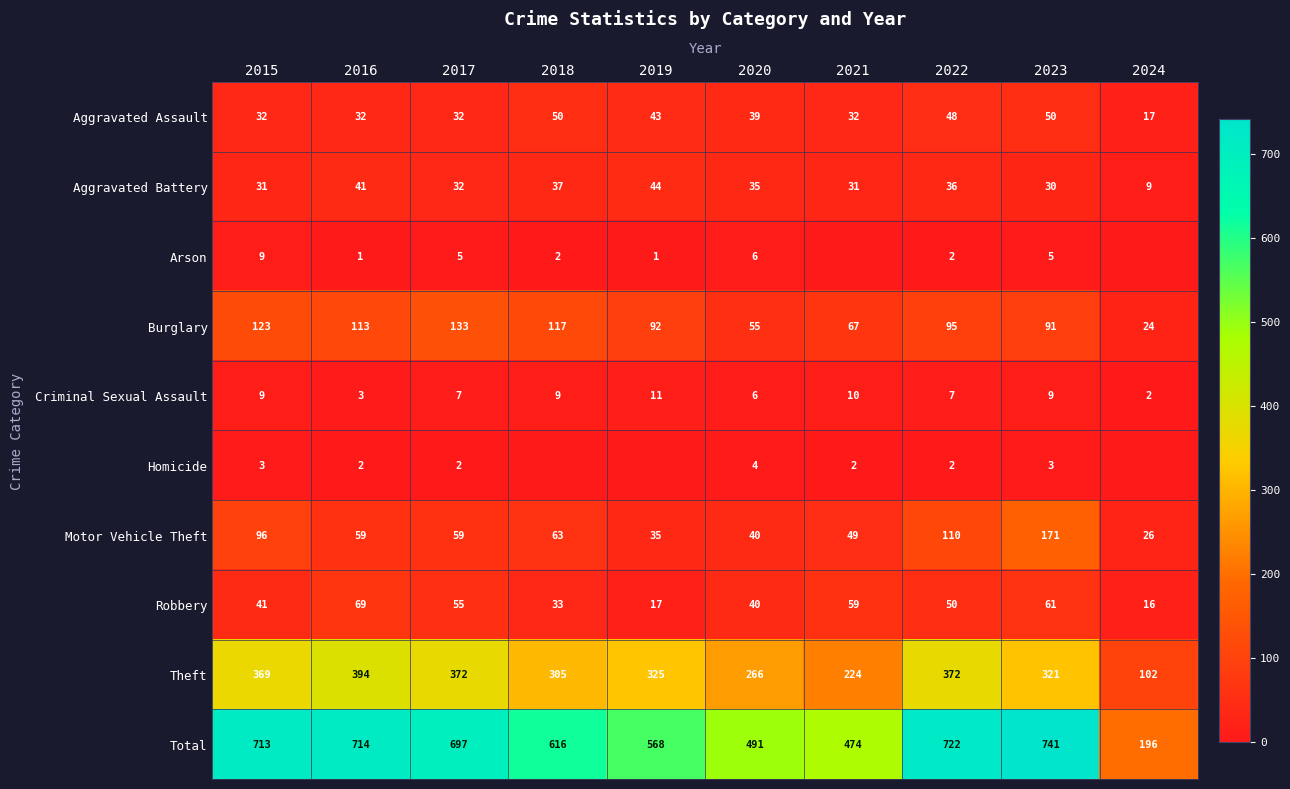

At 2023, list the series in order from largest to smallest.

Total, Theft, Motor Vehicle Theft, Burglary, Robbery, Aggravated Assault, Aggravated Battery, Criminal Sexual Assault, Arson, Homicide